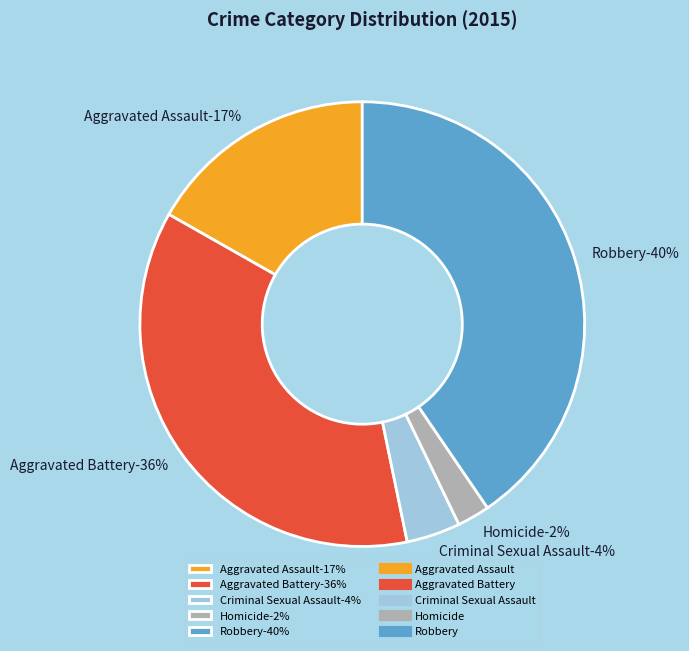

What is the smallest slice in the pie chart?

Homicide